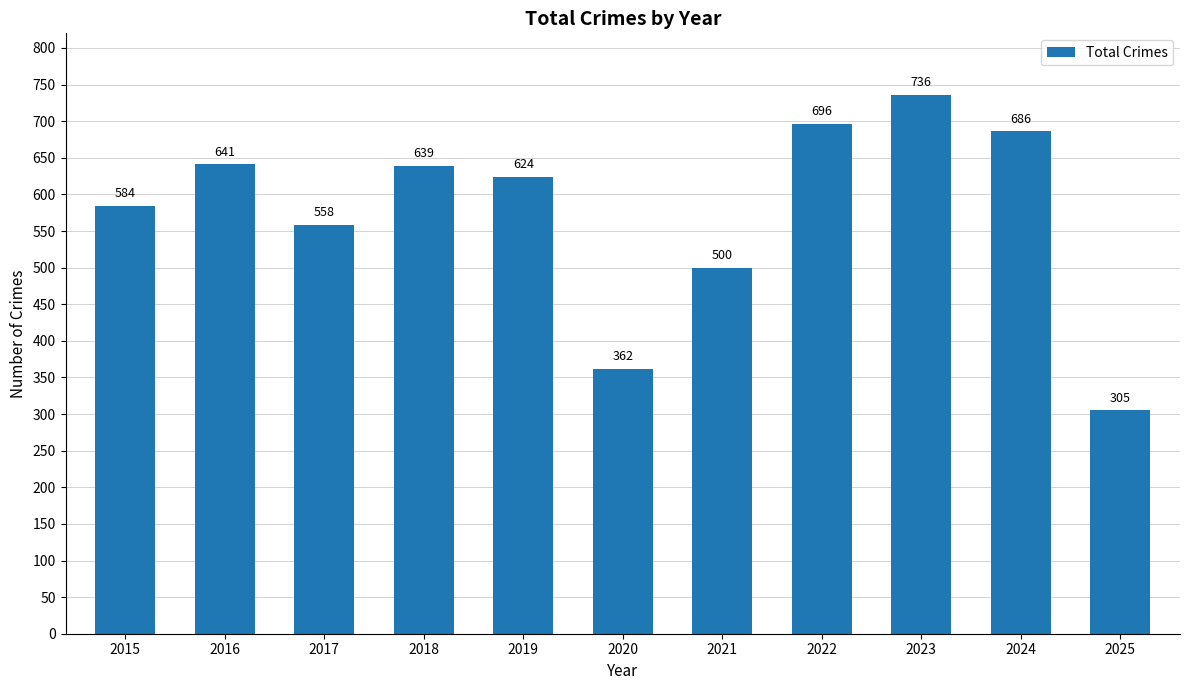

What is the sum of the values at 2022 and 2018?

1335